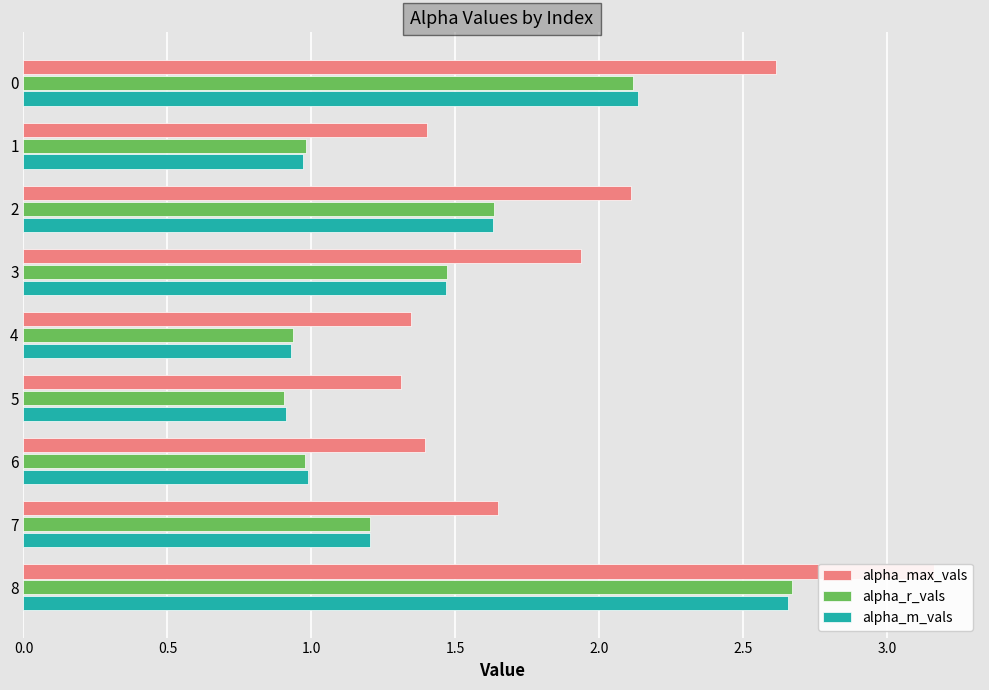

The value of alpha_m_vals at 7 is 0.5. True or false?

False